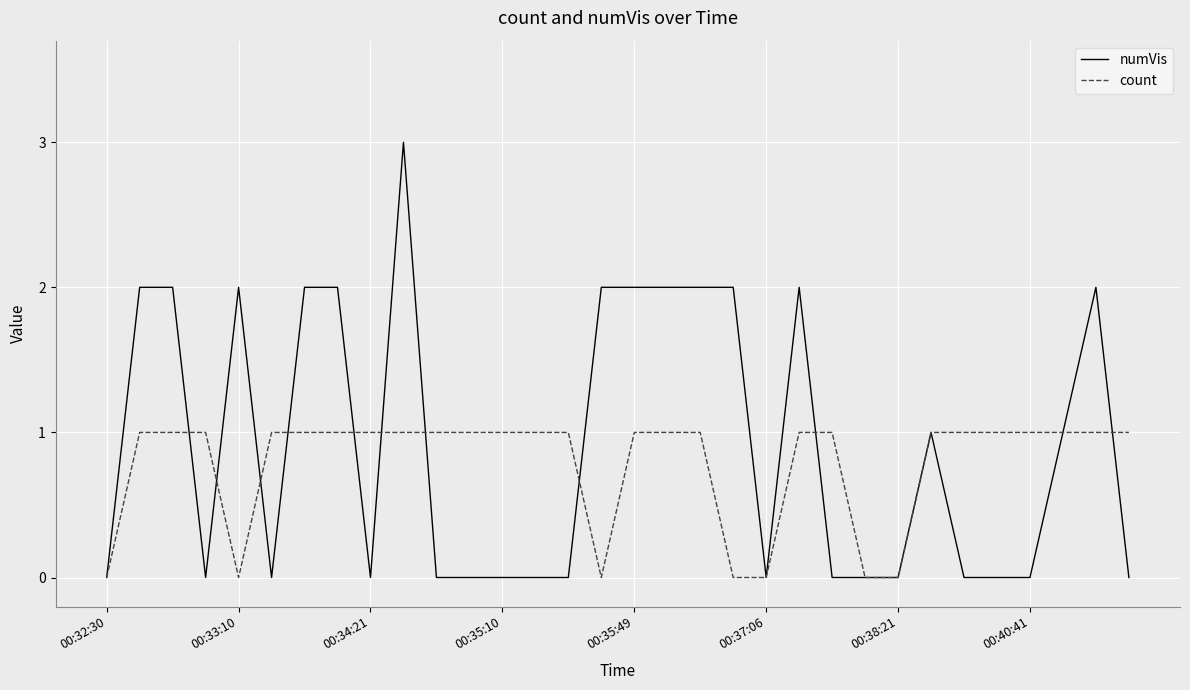

What is the average value of the count series?

1